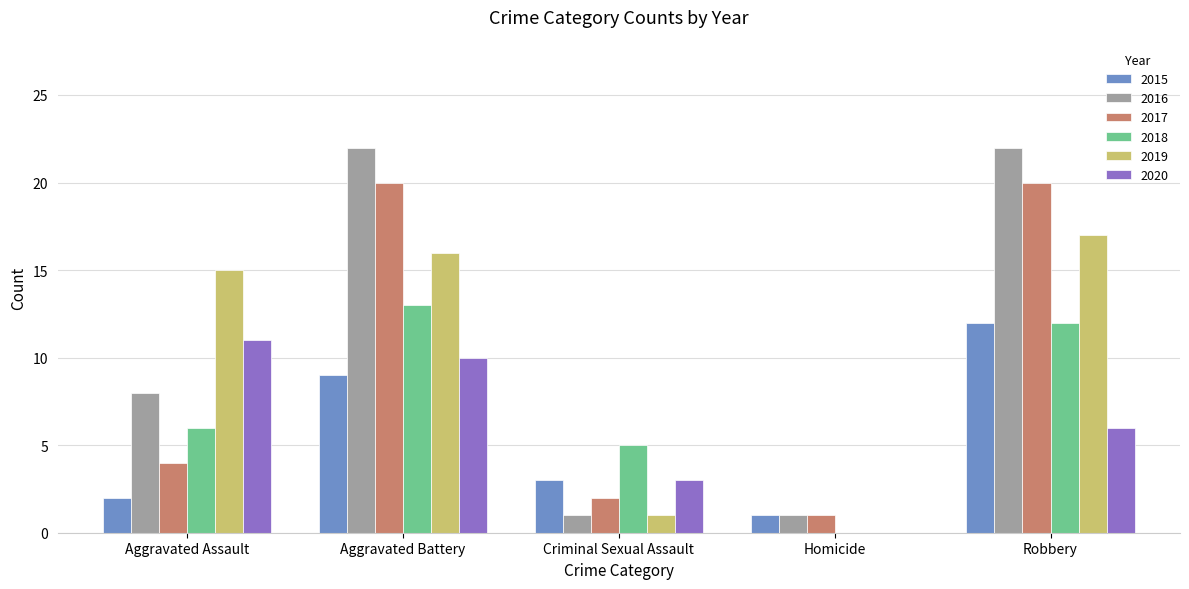

Reading left to right, list all the values displayed in this chart.

2015: 2	9	3	1	12
2016: 8	22	1	1	22
2017: 4	20	2	1	20
2018: 6	13	5	0	12
2019: 15	16	1	0	17
2020: 11	10	3	0	6